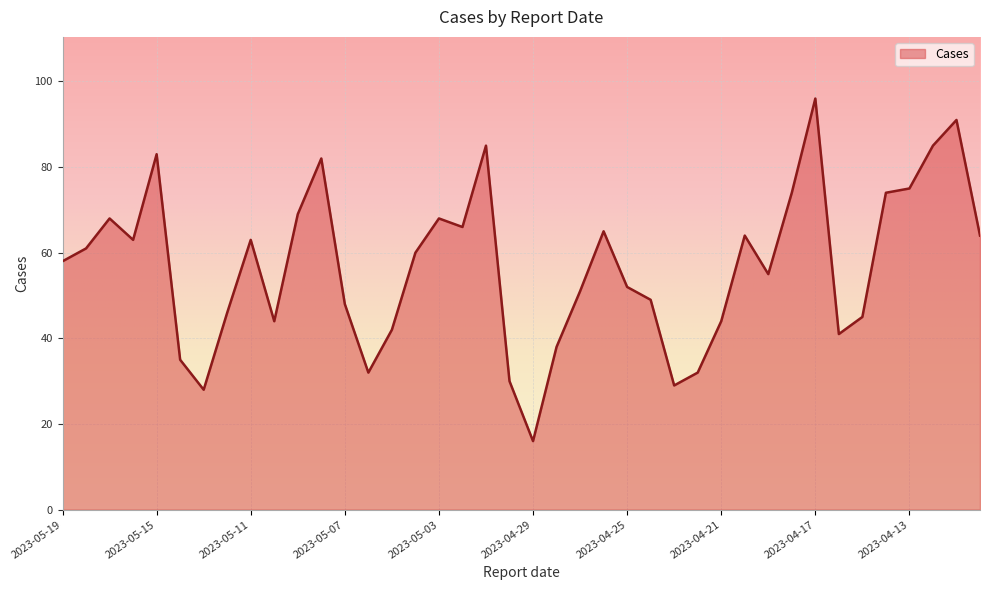

What is the smallest value displayed?

16